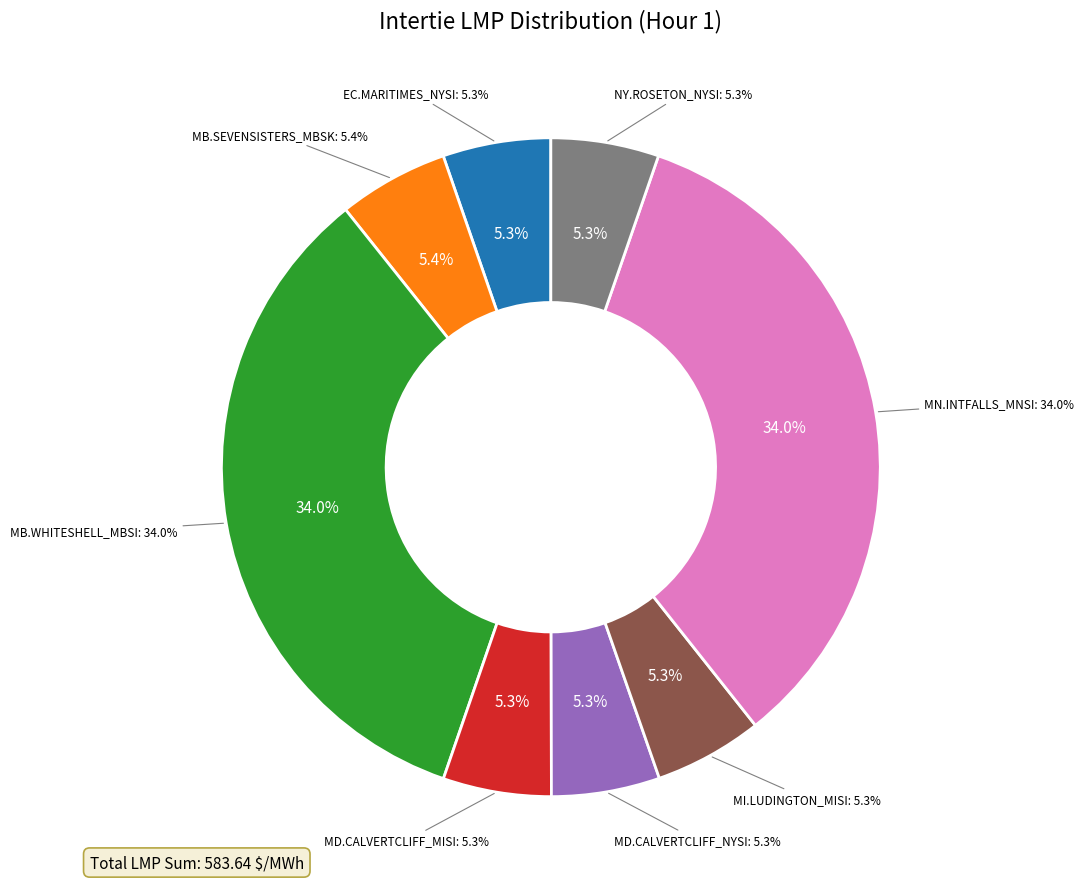

What percentage is NOT represented by MB.WHITESHELL_MBSI:LMP?

66.0%